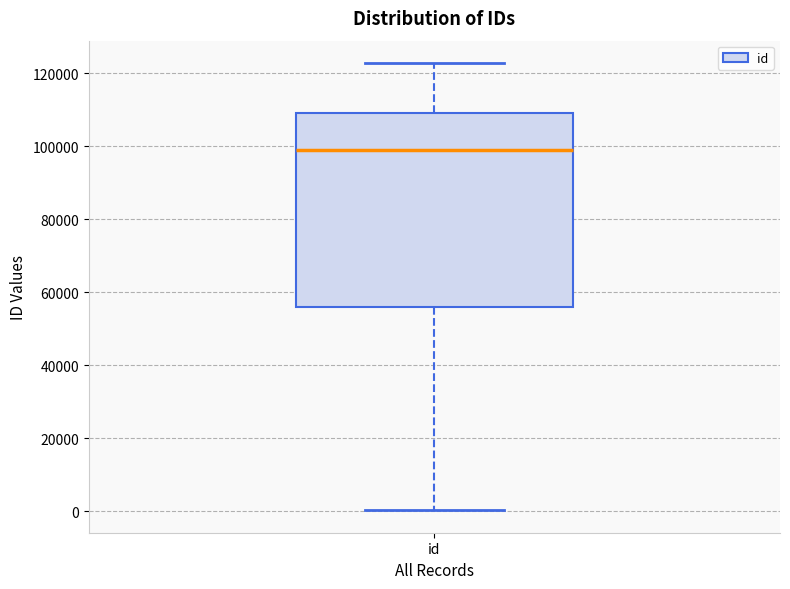

Transcribe this box plot: give where the median line is, the range the box spans, and where the two whiskers end, as read against the y-axis. The values are not printed on the chart, so give them approximately, as read against the axis.

median 98000, box 56000 to 110000, whiskers 0 to 122000